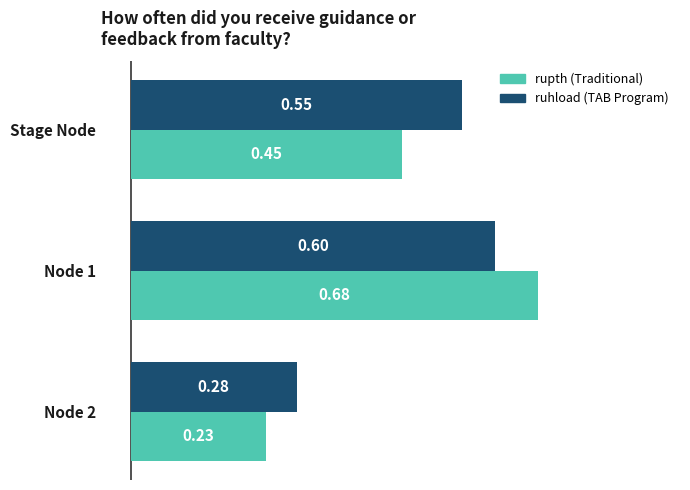

What is the total value across all series at Node 1?

1.3